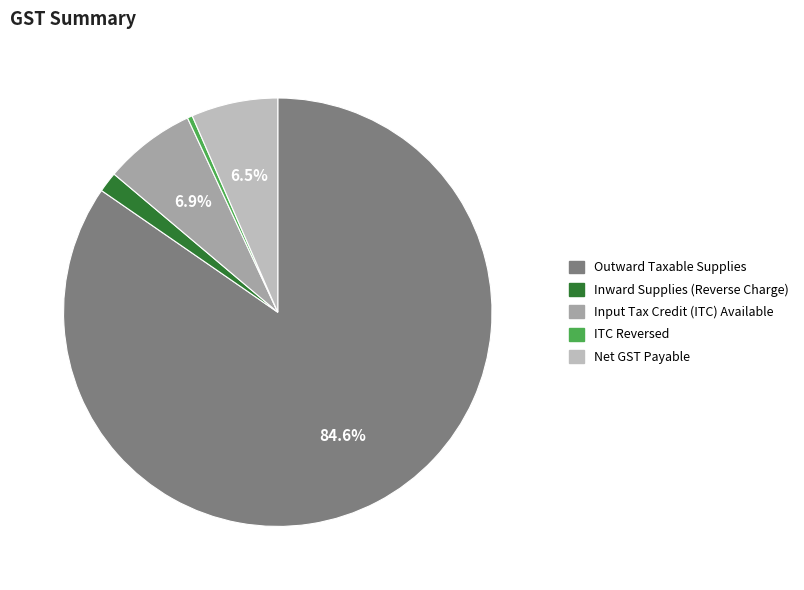

Count the number of slices in the pie.

5